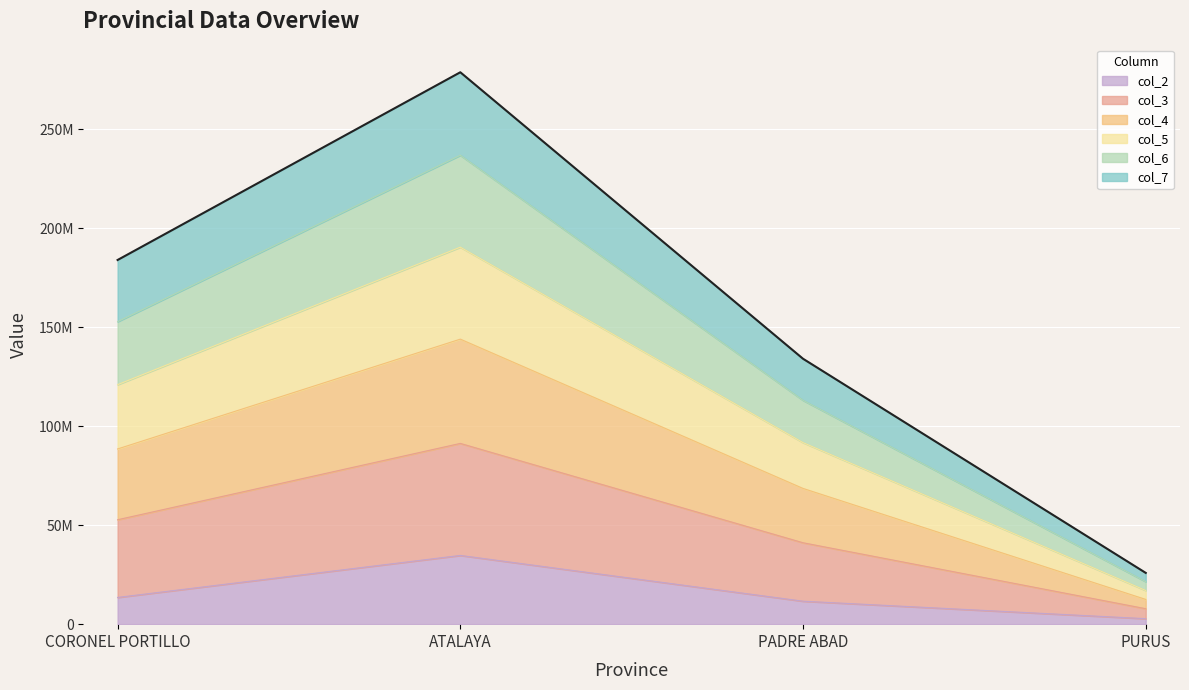

Does the chart display data point markers on the line(s)?

No